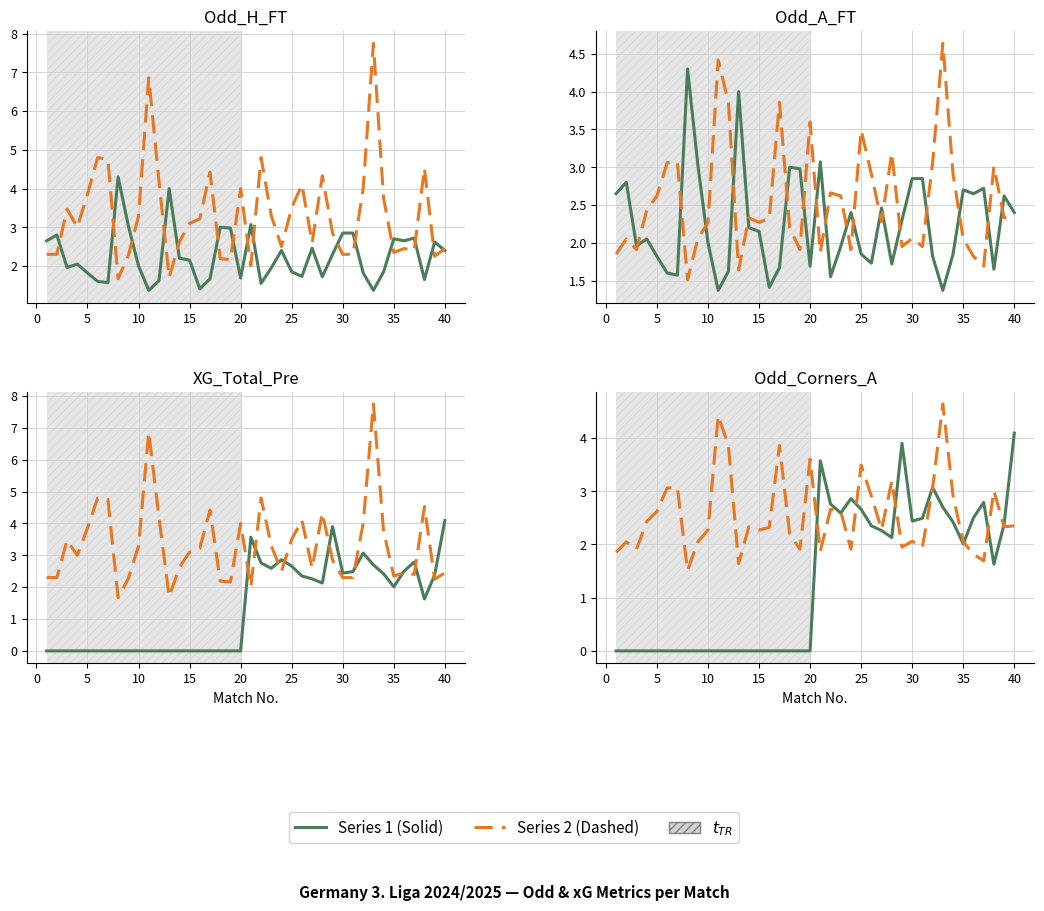

What is the label of the 31st point from the left?

30